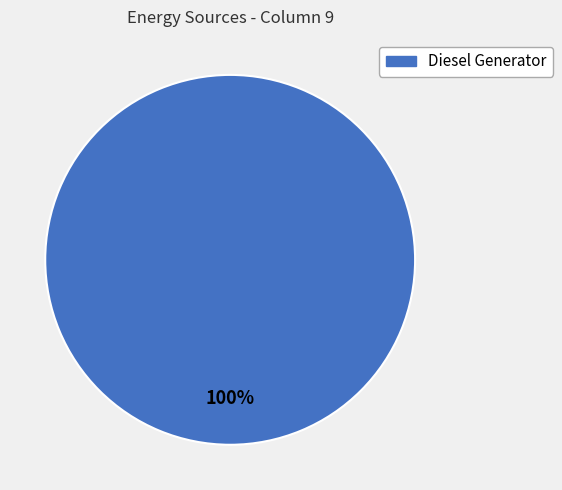

How many segments does this pie chart have?

1